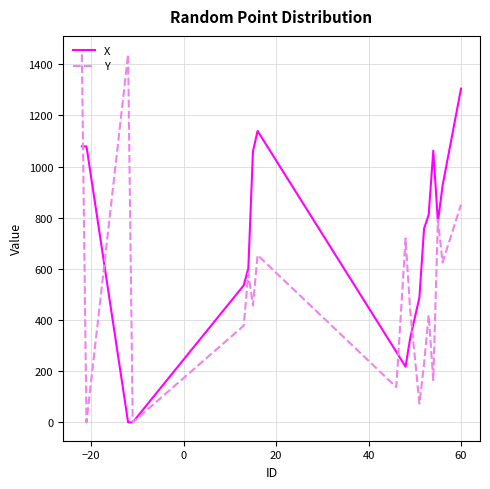

Rank the series by their maximum value, from highest to lowest.

Y, X